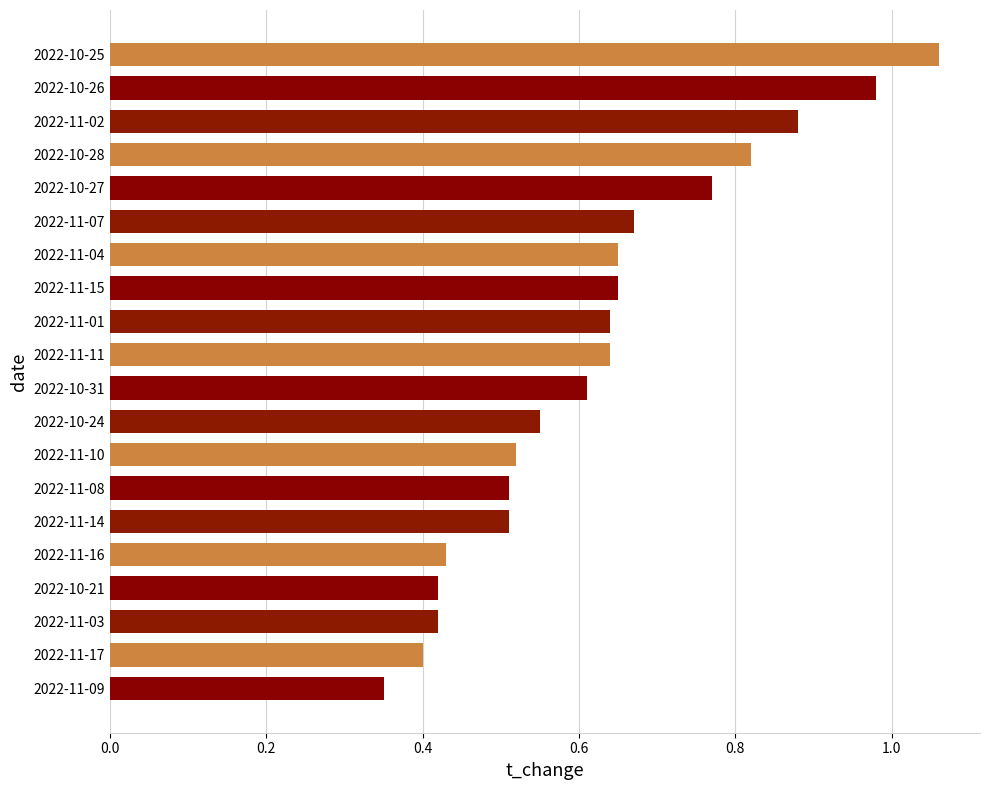

What is the sum of all values?

12.5